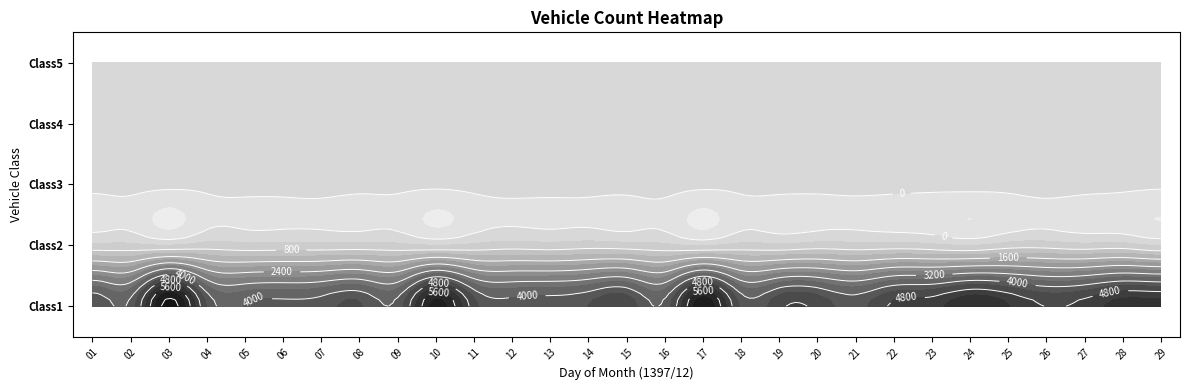

Reading left to right, what are all the values shown in this chart?

Class1: 4356	4136	6625	4370	4015	4109	4207	4453	4156	6162	4561	4160	4229	4418	4681	4120	6313	4312	4693	4677	4262	4895	5035	5544	5221	4787	4955	5377	5356
Class2: 496	497	405	567	513	529	529	540	506	400	493	587	543	606	558	488	355	527	483	577	539	559	494	382	582	614	526	557	371
Class3: 91	104	103	81	112	112	131	93	83	84	102	111	119	113	116	130	101	94	120	96	105	109	103	125	109	149	128	104	74
Class4: 54	59	53	54	66	61	61	70	50	53	44	47	56	65	68	55	53	63	42	53	44	53	55	52	56	61	66	60	49
Class5: 282	342	233	281	271	324	315	310	291	287	217	329	357	345	286	324	302	275	300	326	296	333	284	261	268	285	286	305	256